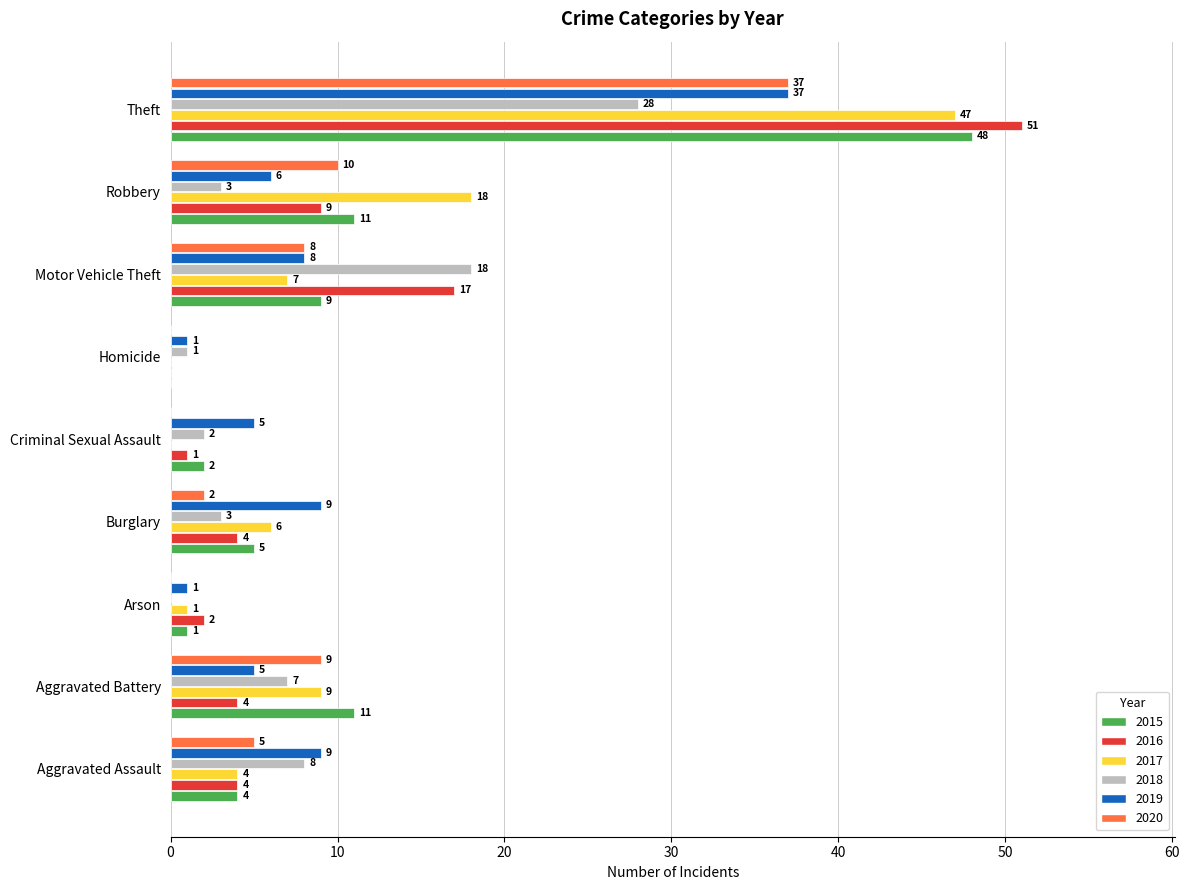

How many series are shown in this chart?

6